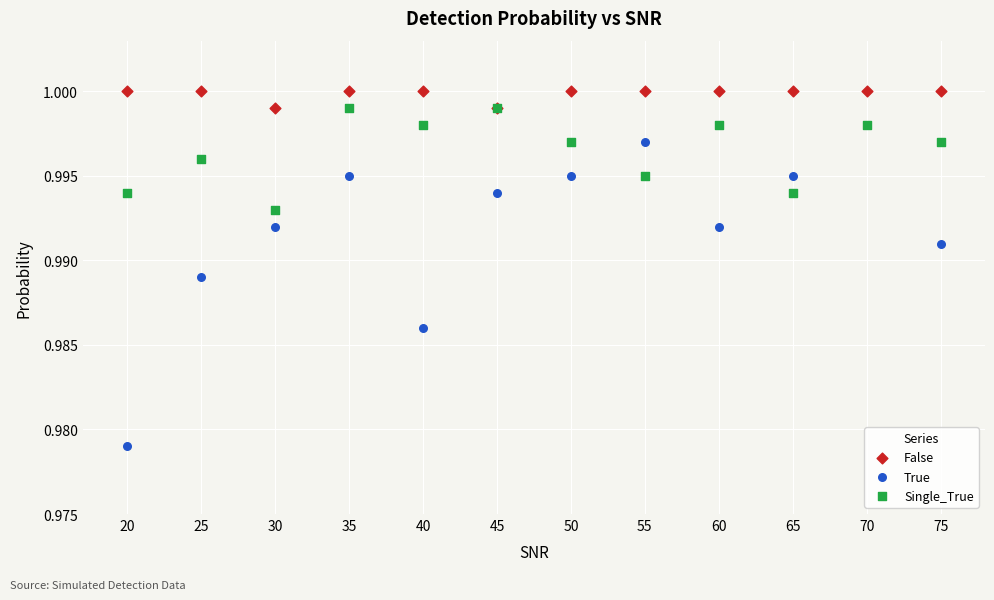

What are all the series names shown in the legend?

False, True, Single_True